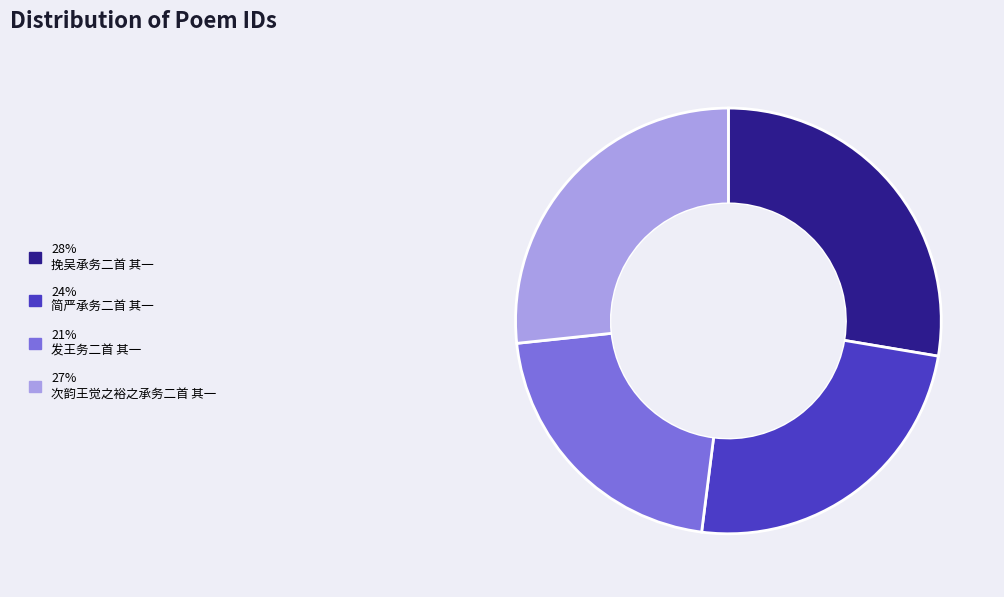

Does any single category account for the majority?

No